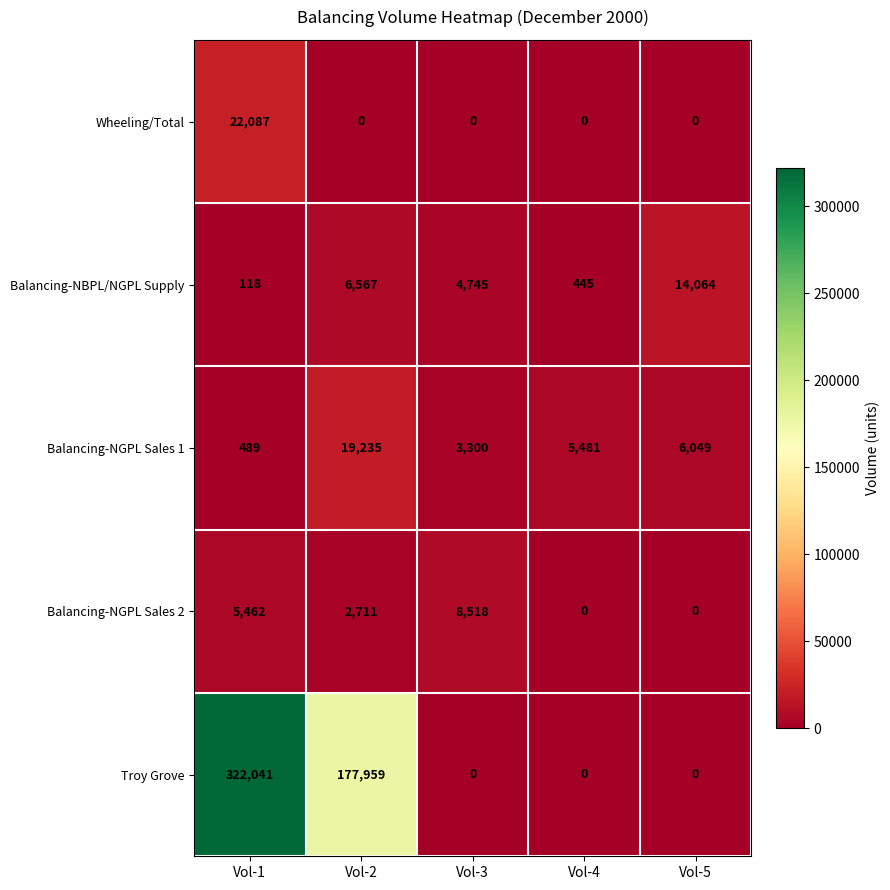

Count the Balancing-NGPL Sales 2 values in the range 0 to 5462.

4